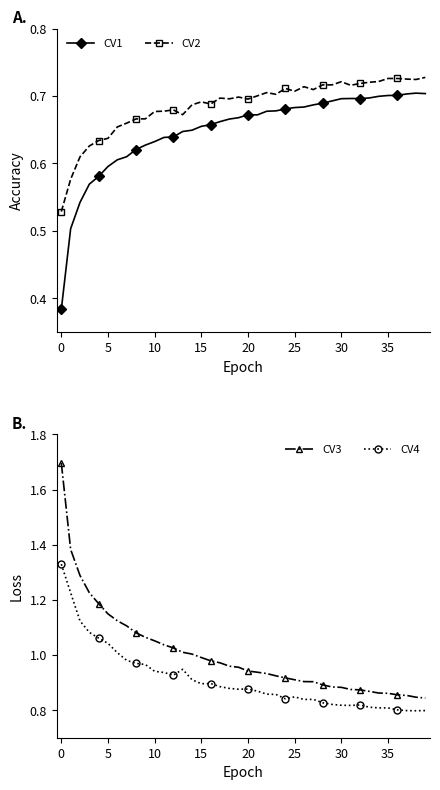

What is the greatest value displayed?

1.7